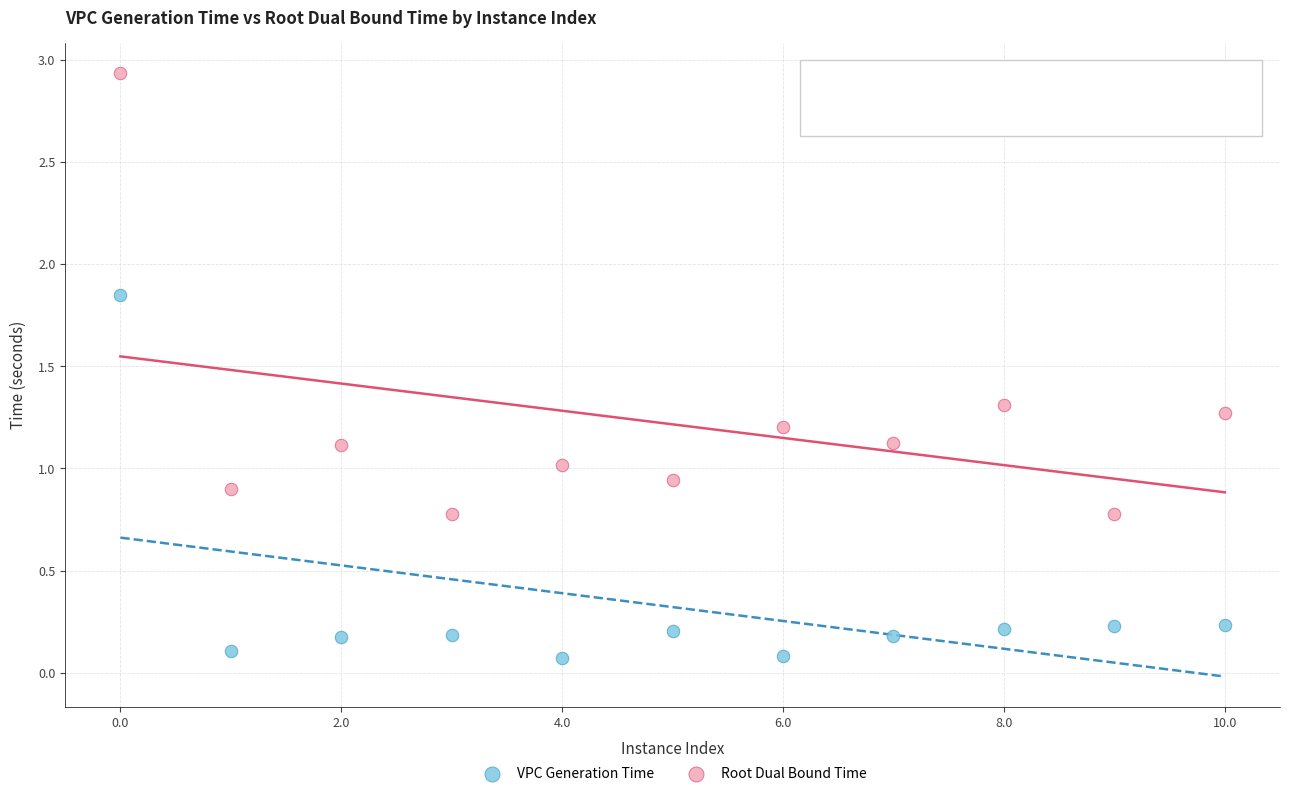

Which series has the widest spread of Y values?

Root Dual Bound Time